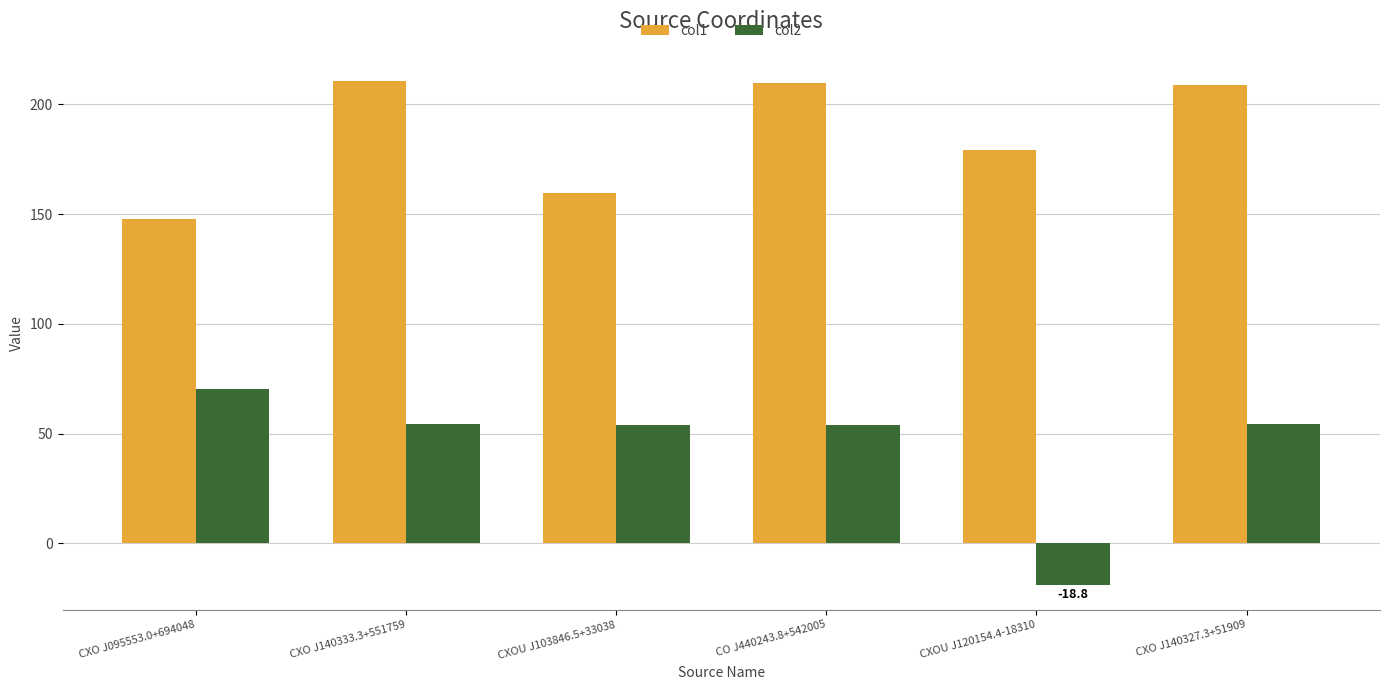

At which category is the sum across all series the highest?

CXO J140333.3+551759